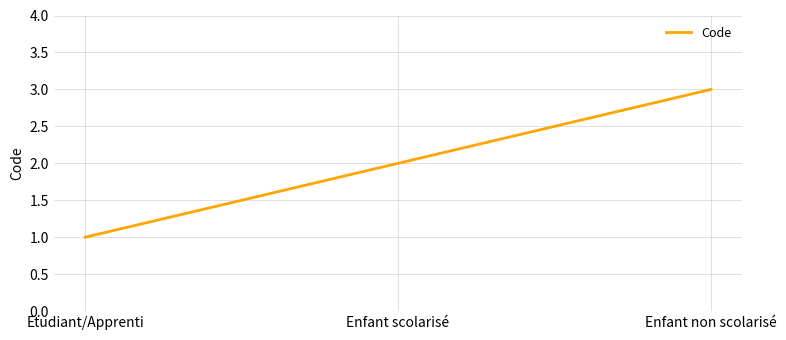

Between Enfant non scolarisé and Enfant scolarisé, which is larger?

Enfant non scolarisé